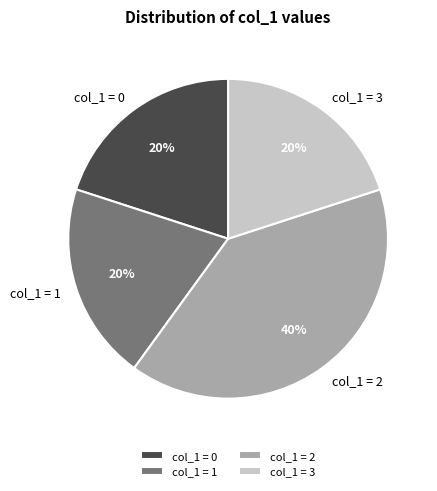

The col_1 = 0 slice represents 27% of the pie. True or false?

False